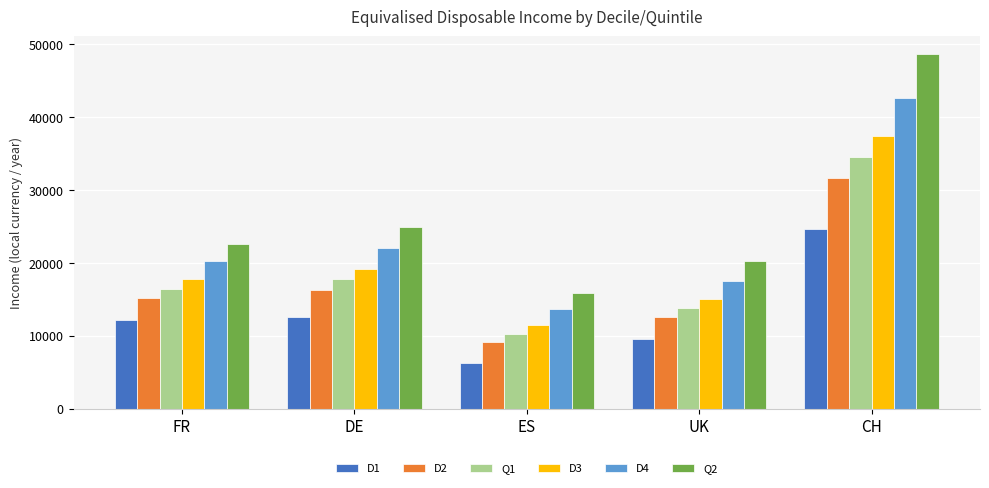

What is the sum of all Q1 values?

92957